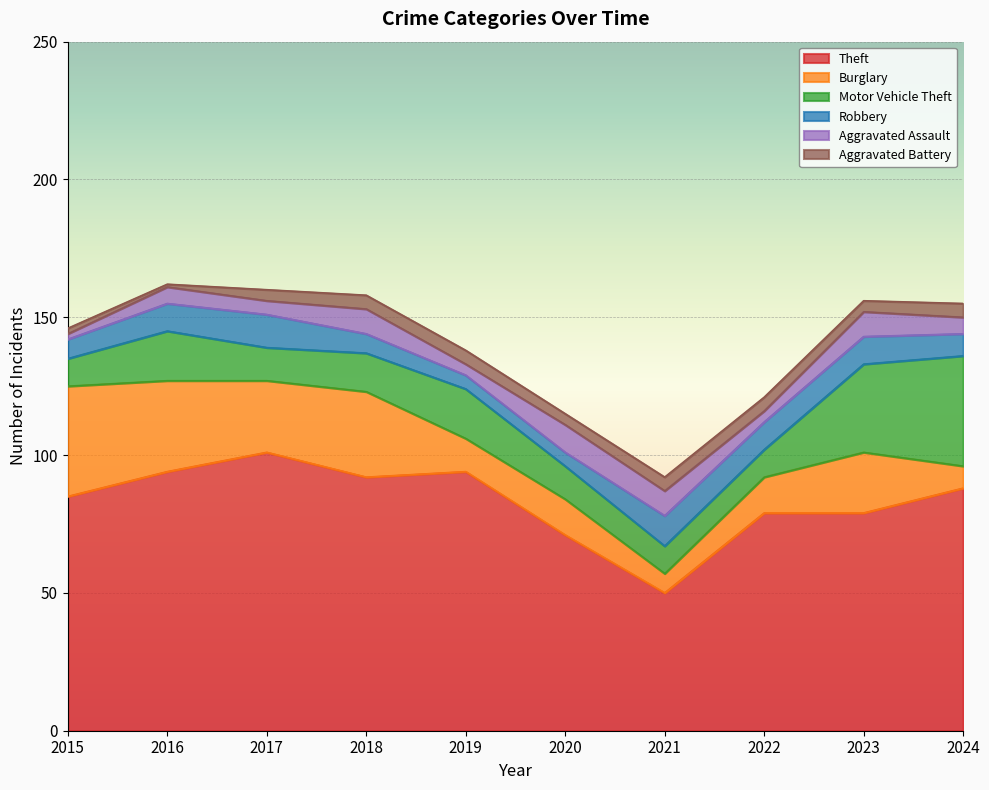

Does the chart display data point markers on the line(s)?

No